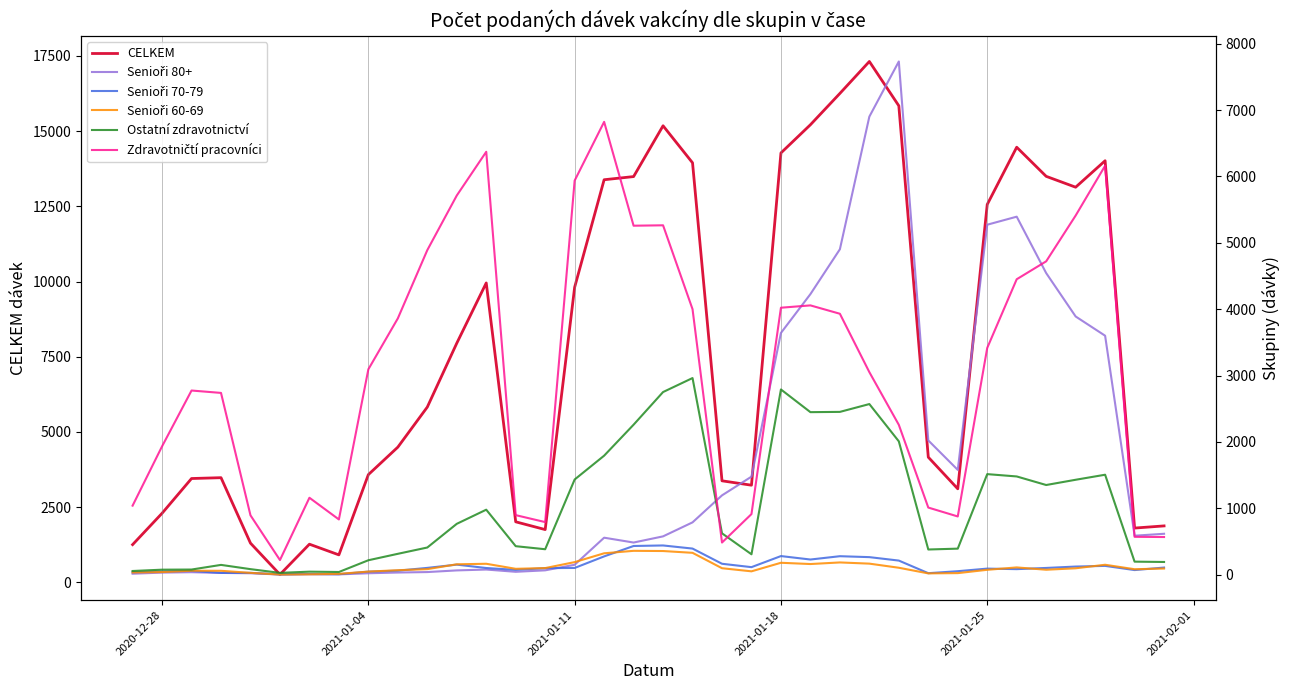

What is the highest value of the CELKEM series?

17315